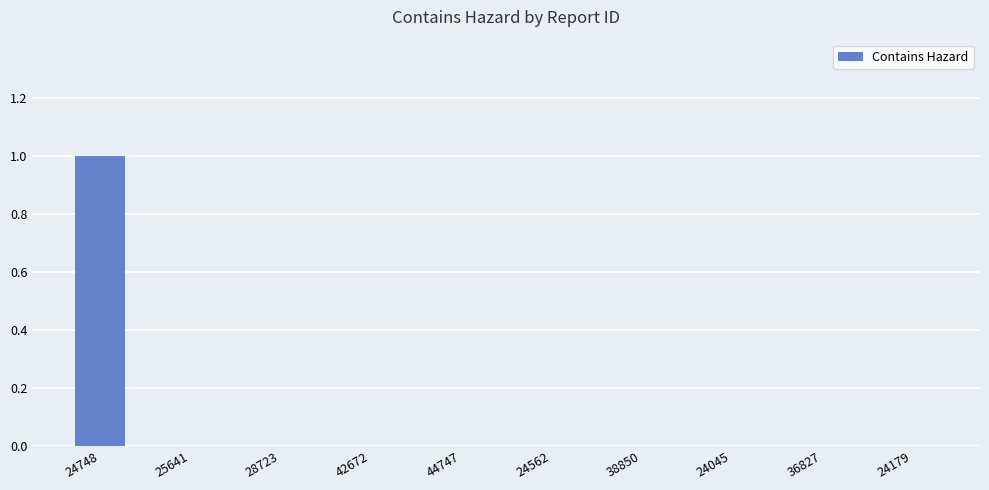

The chart shows a value of 0 at 42672. True or false?

True